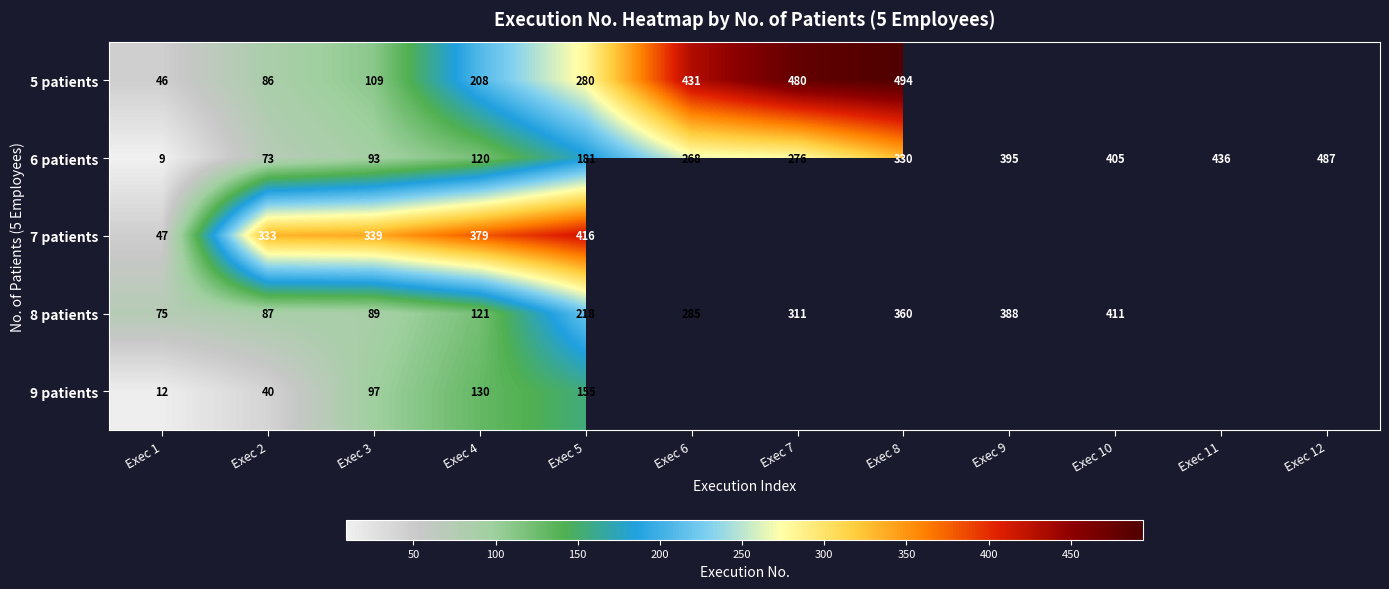

What is the difference between the highest and lowest values at Exec 4?

259